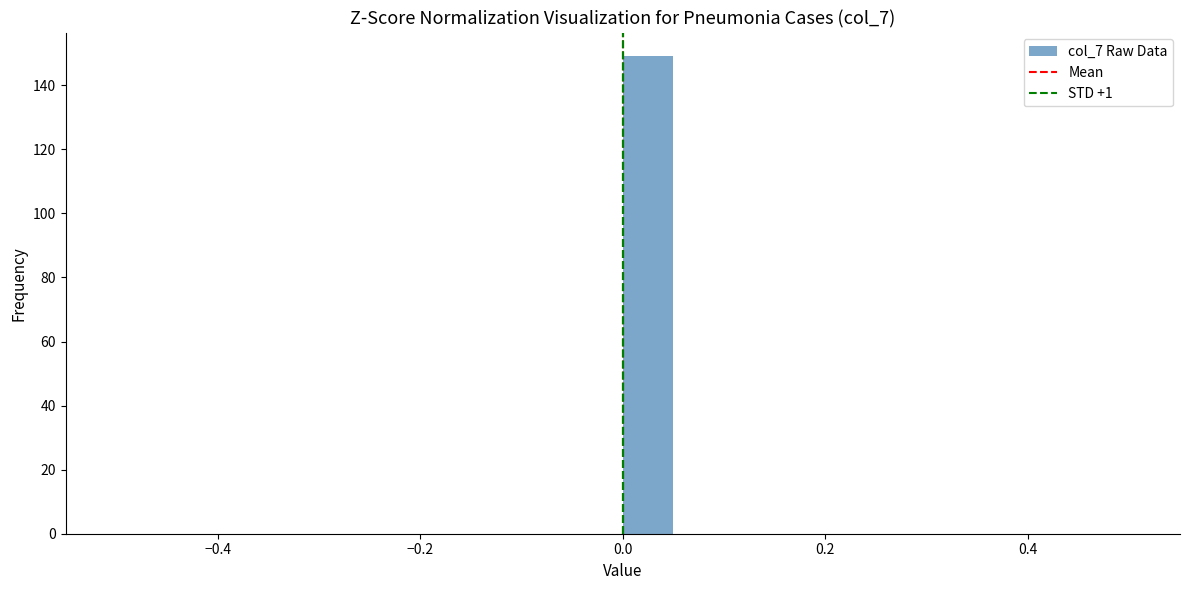

Around what value on the x-axis is the tallest bar? Give the approximate position of its centre, as read against the axis.

0.02